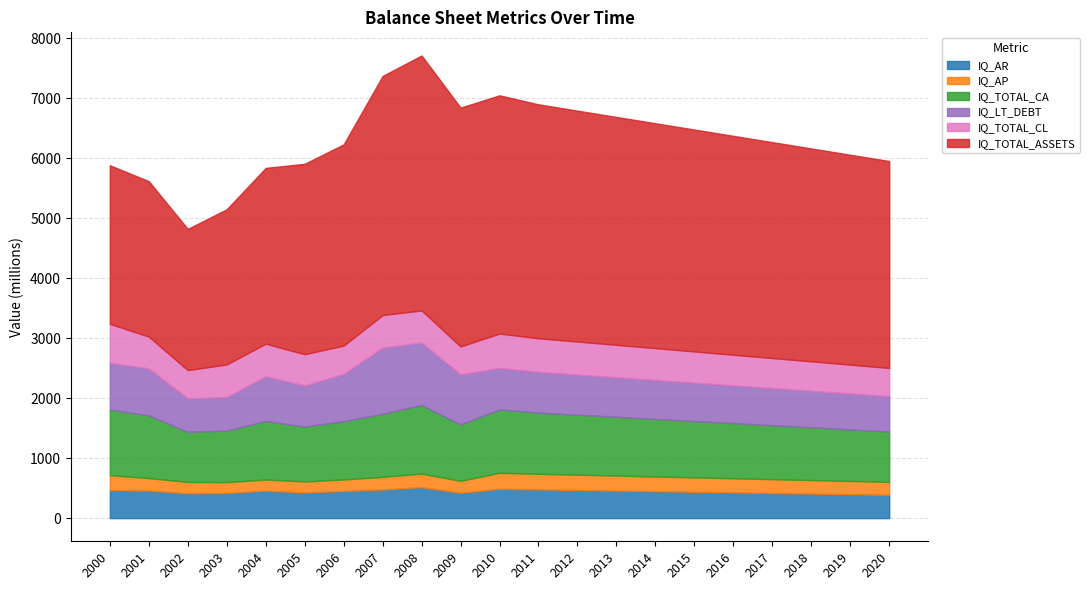

In IQ_AP, how many points are lower than both neighbors (excluding endpoints)?

3